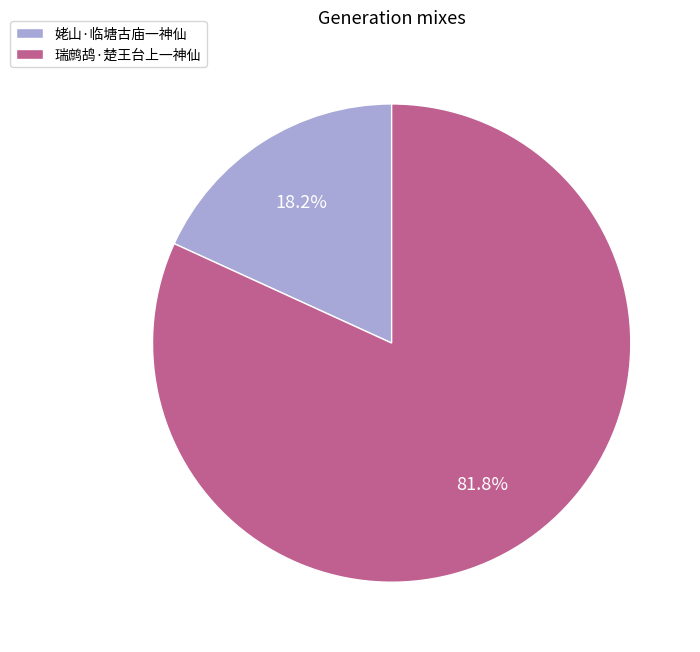

Do 瑞鹧鸪·楚王台上一神仙 and 姥山·临塘古庙一神仙 together represent more than half of the pie?

Yes